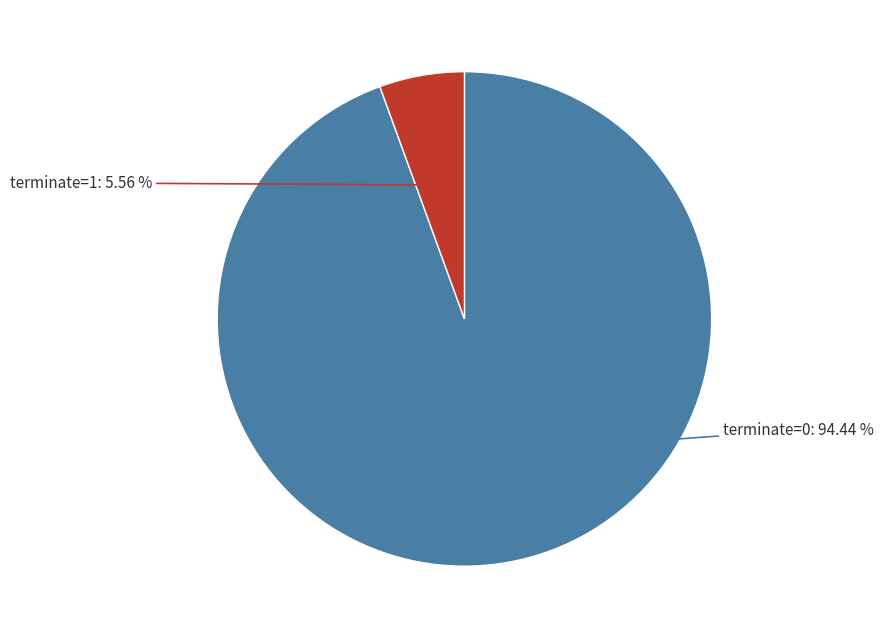

Is there a majority slice in this chart?

Yes